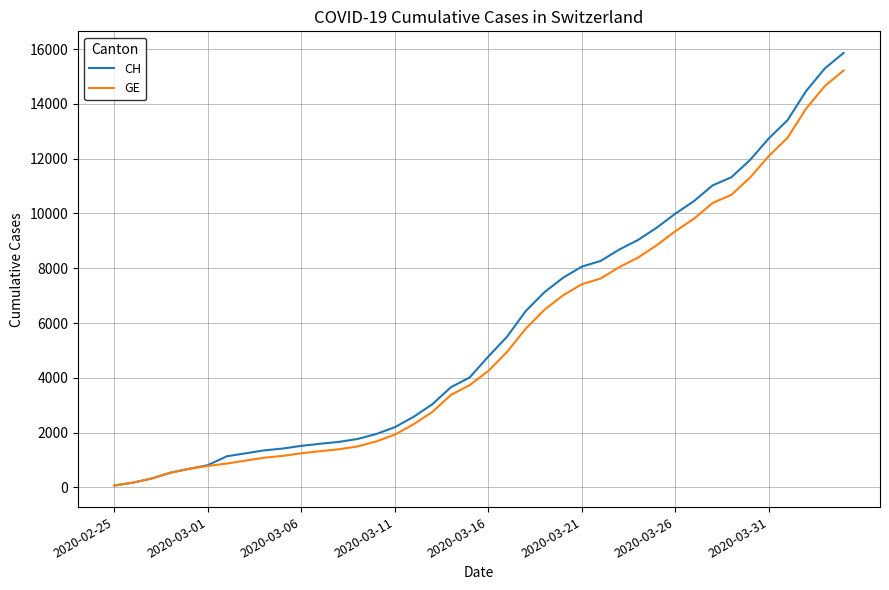

Which series has the widest spread of values?

CH